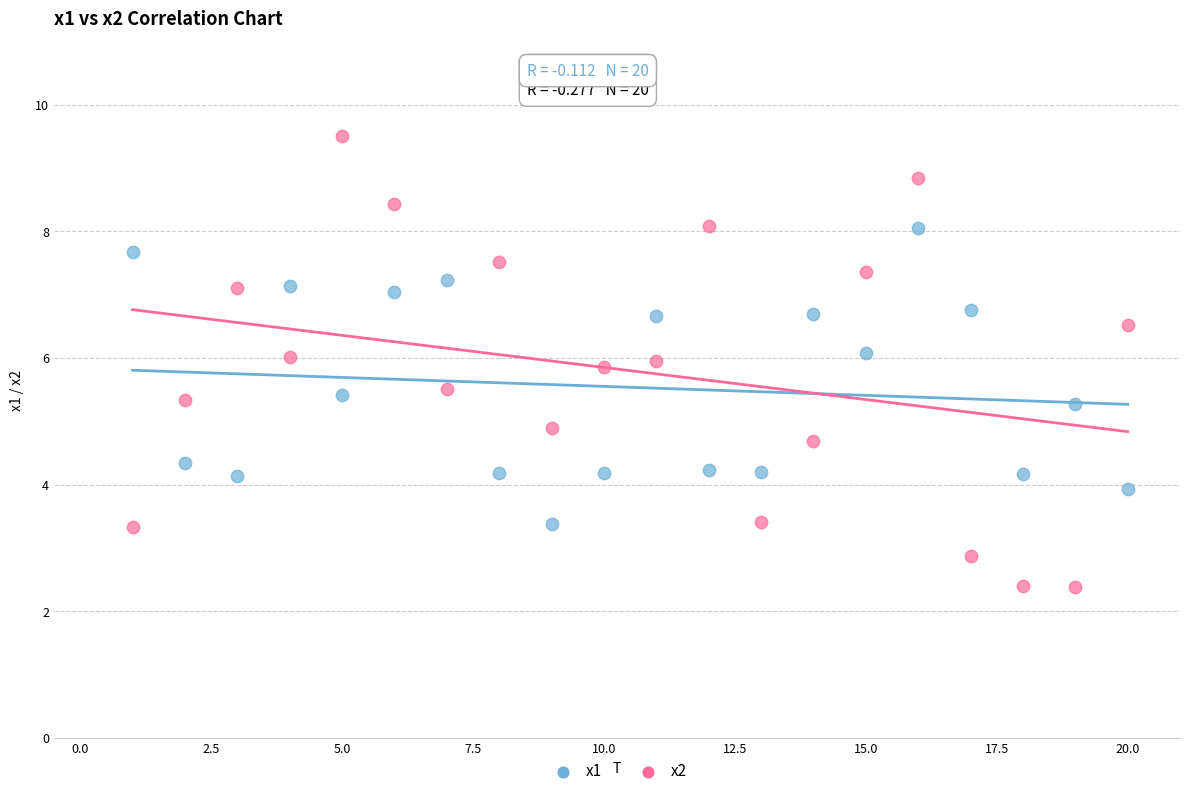

What are all the series names shown in the legend?

x1, x2